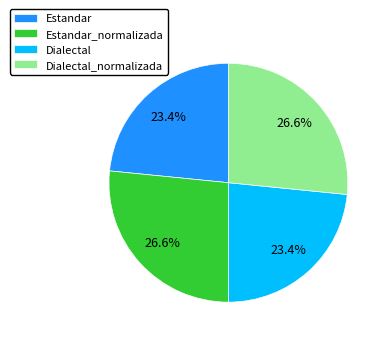

What portion of the pie excludes Dialectal?

76.6%